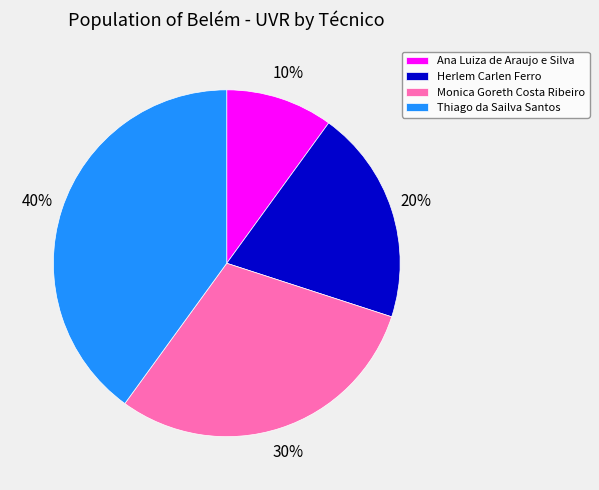

The Monica Goreth Costa Ribeiro slice represents 39% of the pie. True or false?

False